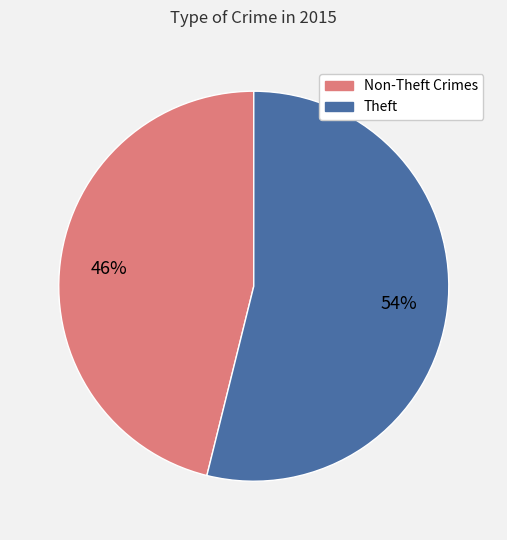

To the nearest percent, what is the difference between the largest and smallest slice percentages?

8%